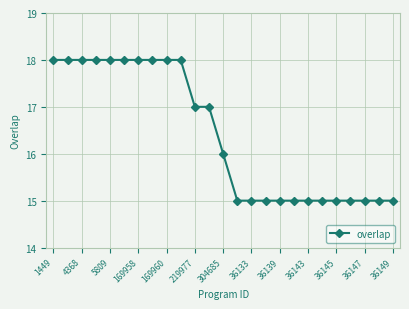

How many lines are shown in the chart?

1